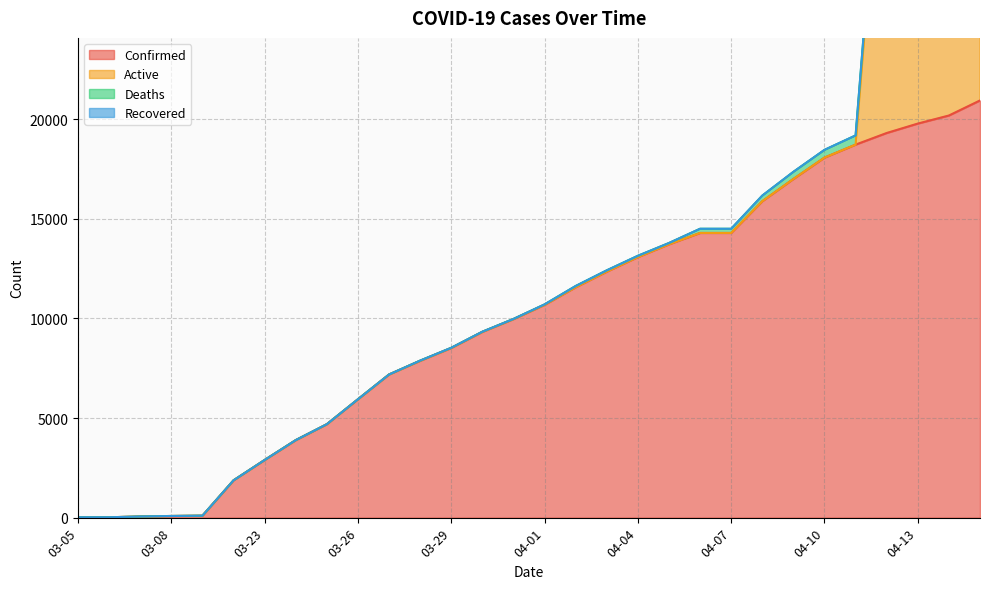

How many data points in Deaths are less than 25?

15